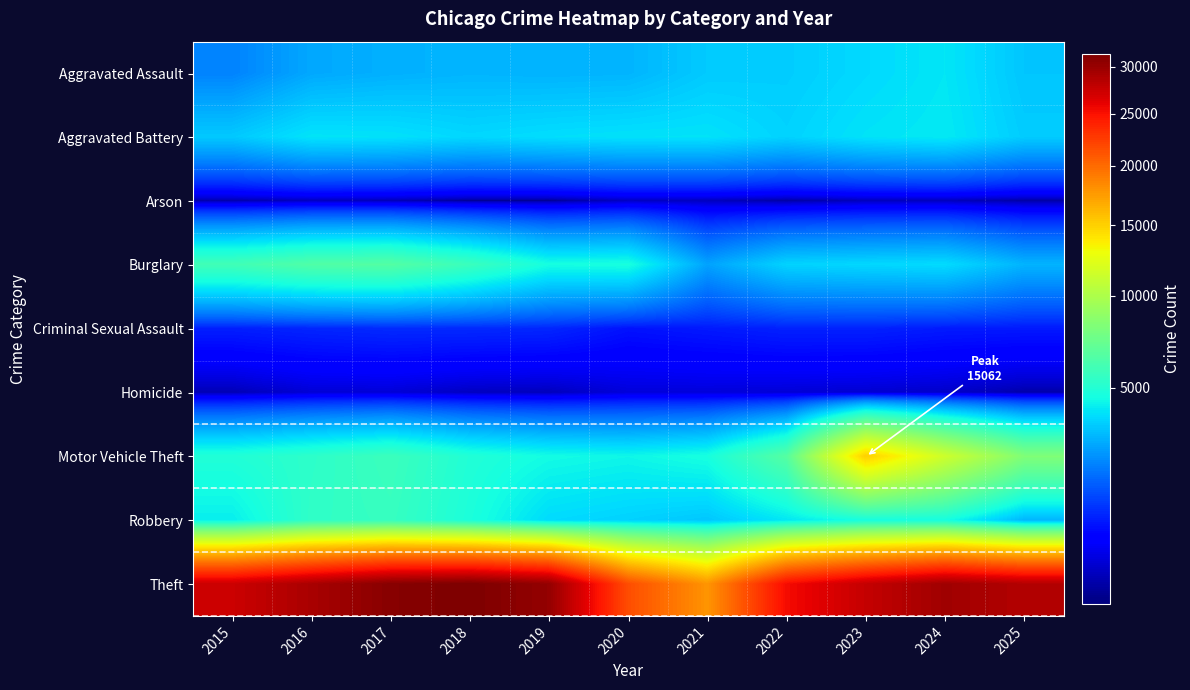

What is the total value across all series at 2021?

37555